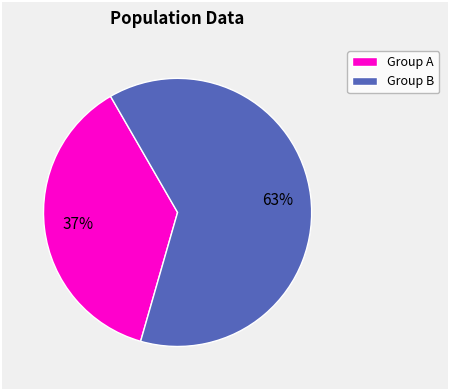

What is the largest slice in the pie chart?

Group B